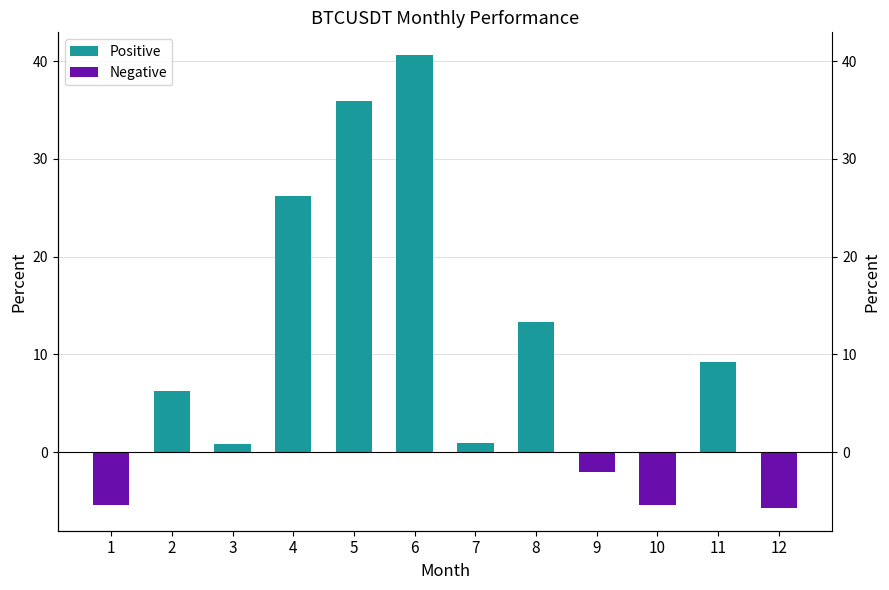

True or false: the data shows 26.2 at 4.

True